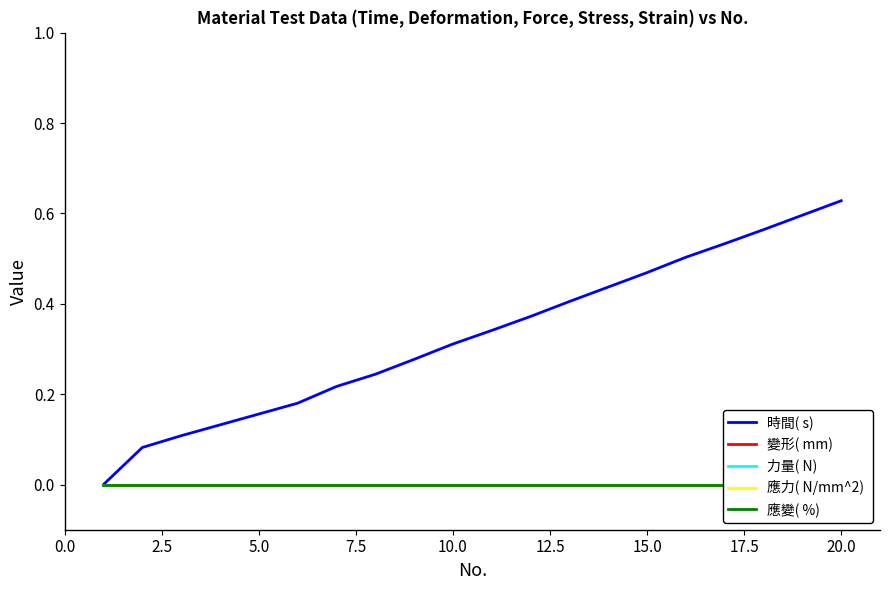

What are all the series names shown in the legend?

時間( s) , 變形( mm) , 力量( N) , 應力( N/mm^2) , 應變( %) 